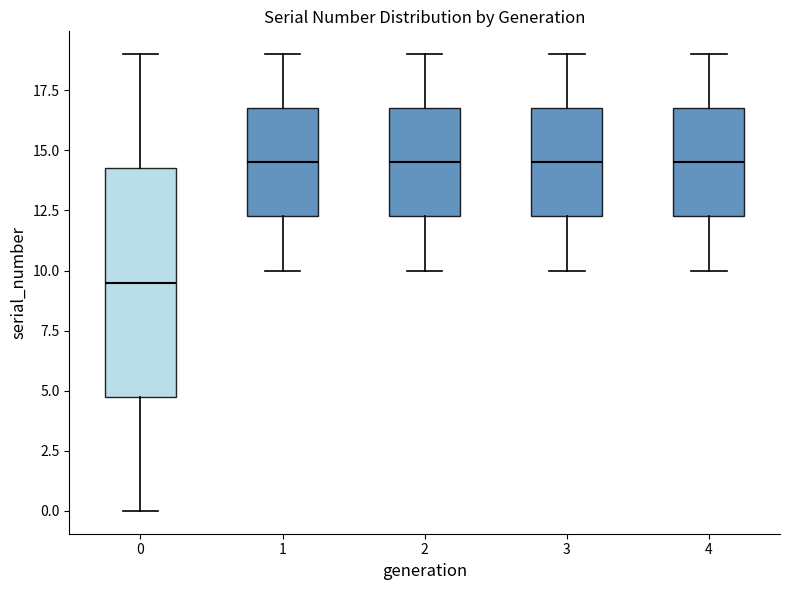

Reading left to right, read every box against the y-axis: the position of its median line, the range the box covers, and the ends of its whiskers. The values are not printed on the chart, so give them approximately, as read against the axis.

0: median 9.5, box 5.0 to 14.5, whiskers 0.0 to 19.0
1: median 14.5, box 12.5 to 17.0, whiskers 10.0 to 19.0
2: median 14.5, box 12.5 to 17.0, whiskers 10.0 to 19.0
3: median 14.5, box 12.5 to 17.0, whiskers 10.0 to 19.0
4: median 14.5, box 12.5 to 17.0, whiskers 10.0 to 19.0